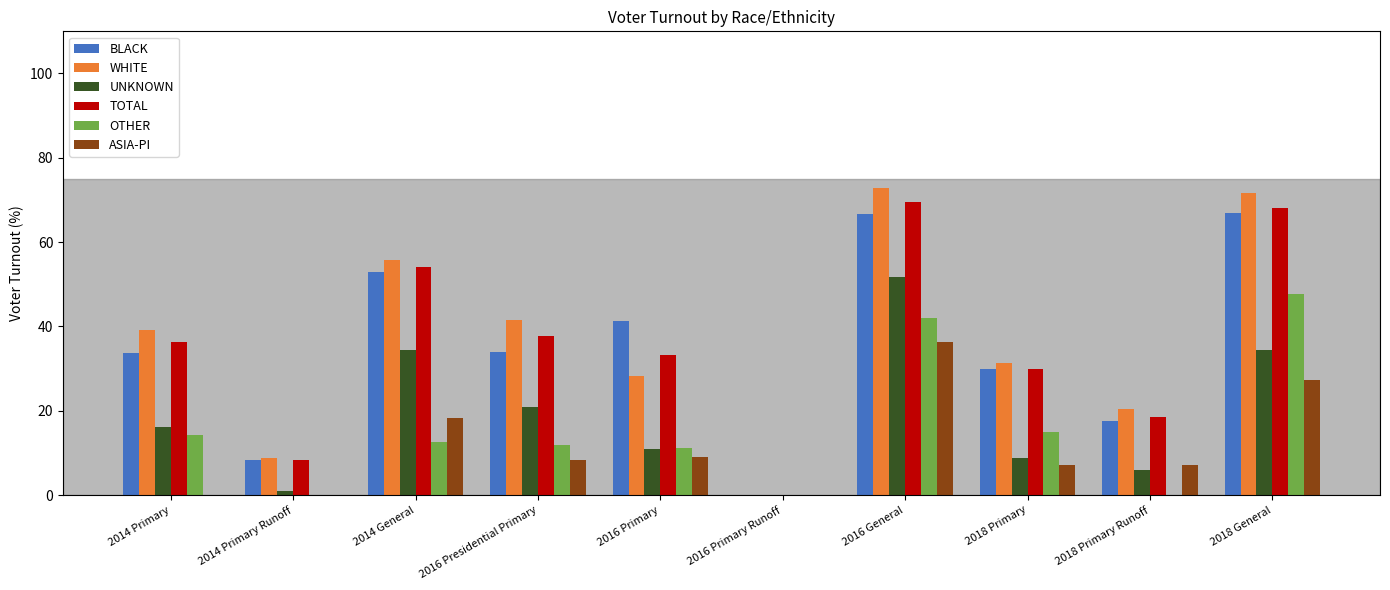

Where is WHITE nearest to the value 36?

2014 Primary